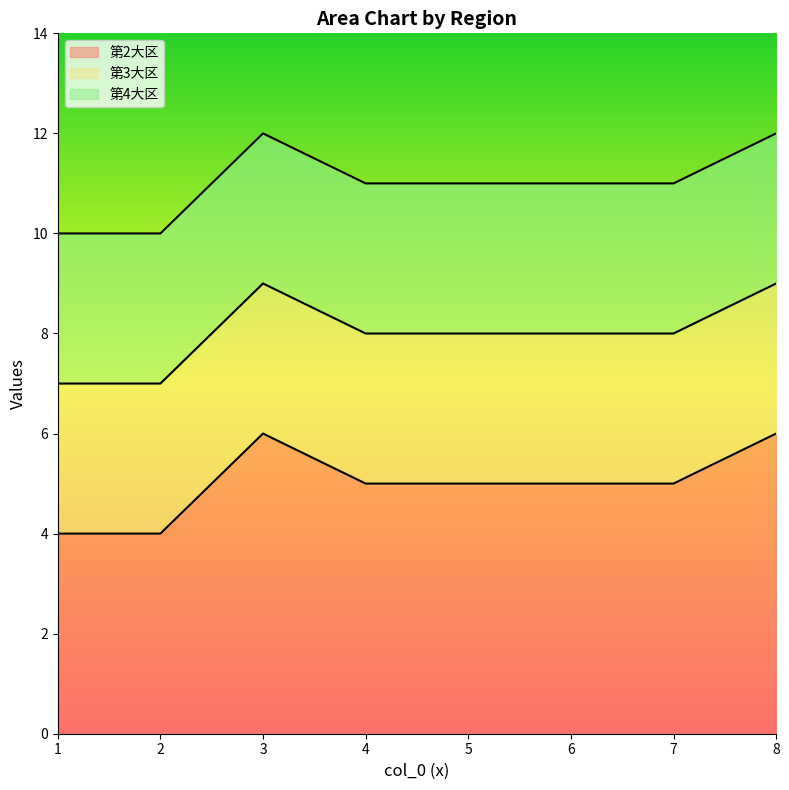

At which label is 第3大区 closest to 8?

2